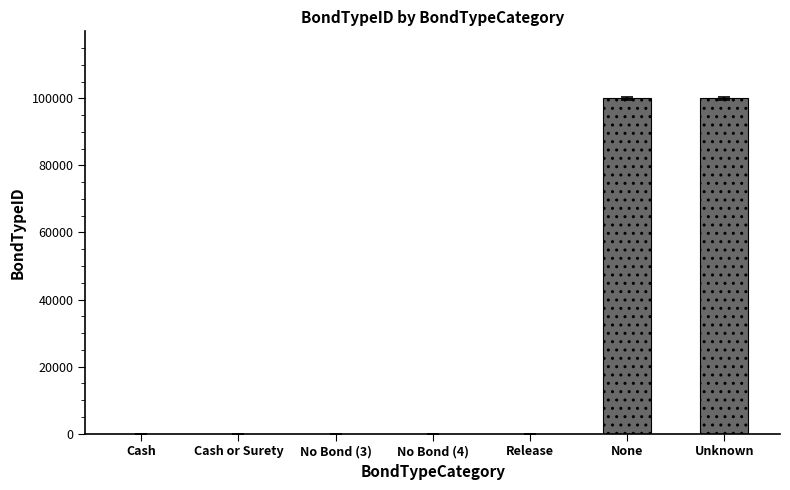

What is the greatest value displayed?

99999